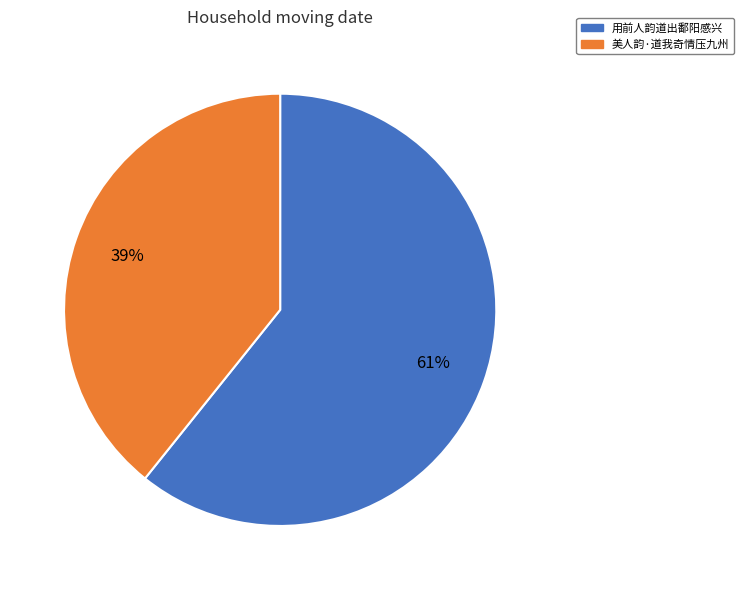

To the nearest percent, what portion does 用前人韵道出鄱阳感兴 represent?

61%